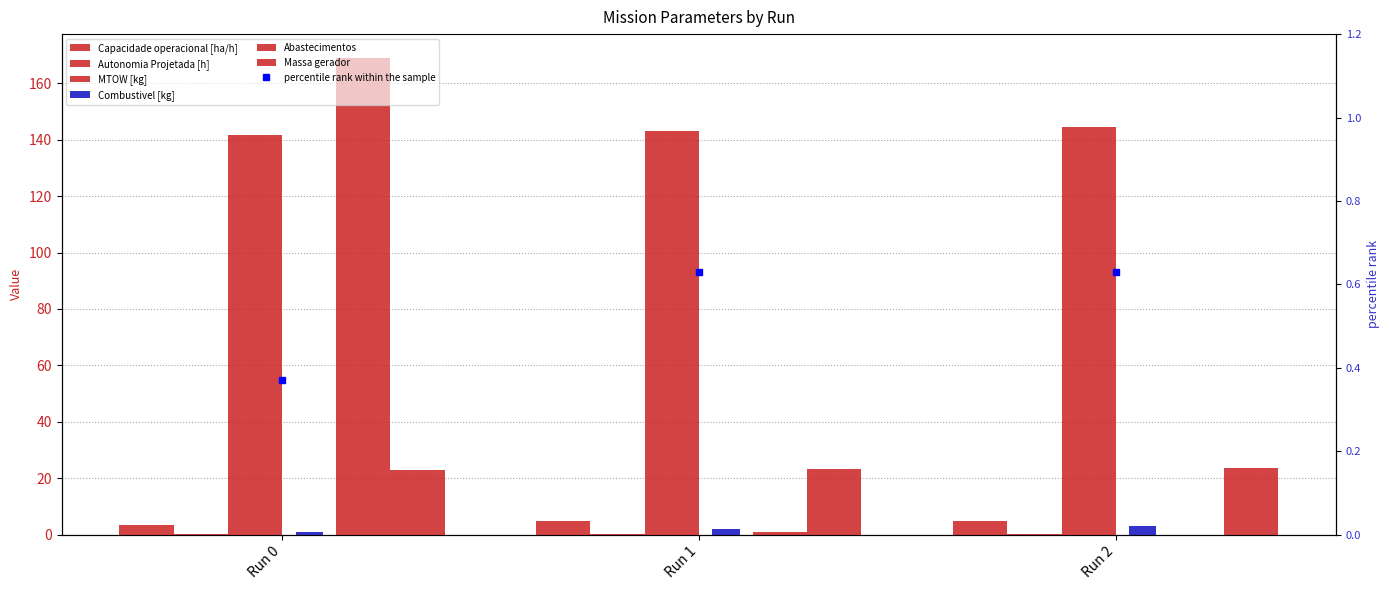

Which series has the largest total across all categories?

MTOW [kg]